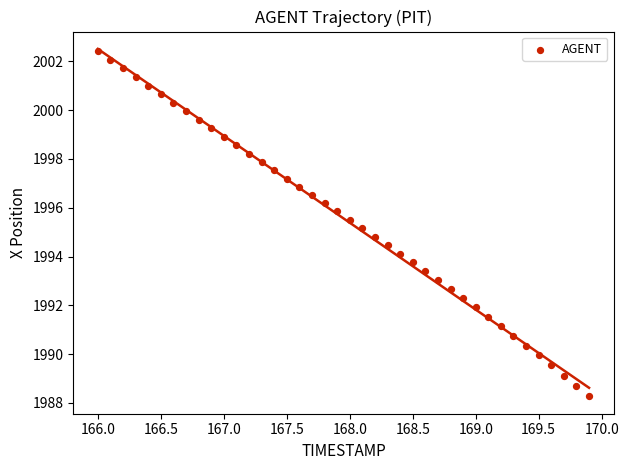

What is the range of X values (max minus min)?

3.9